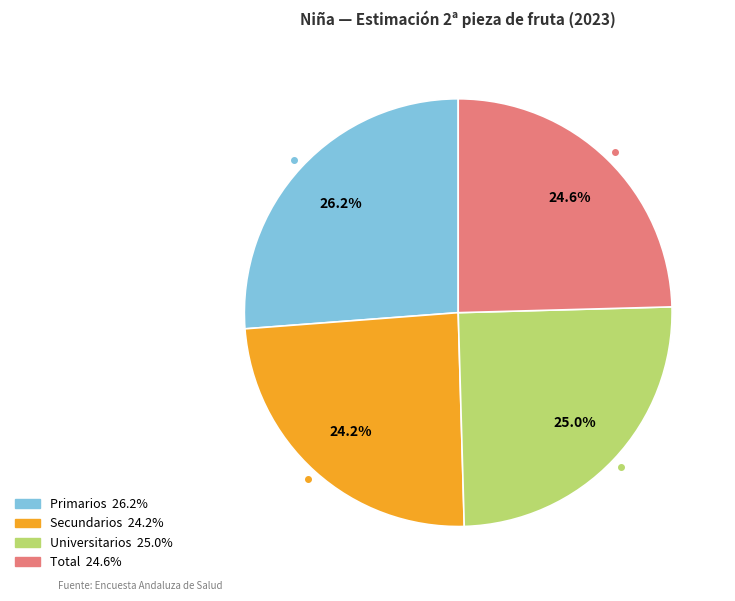

True or false: Universitarios accounts for 15% of the total.

False